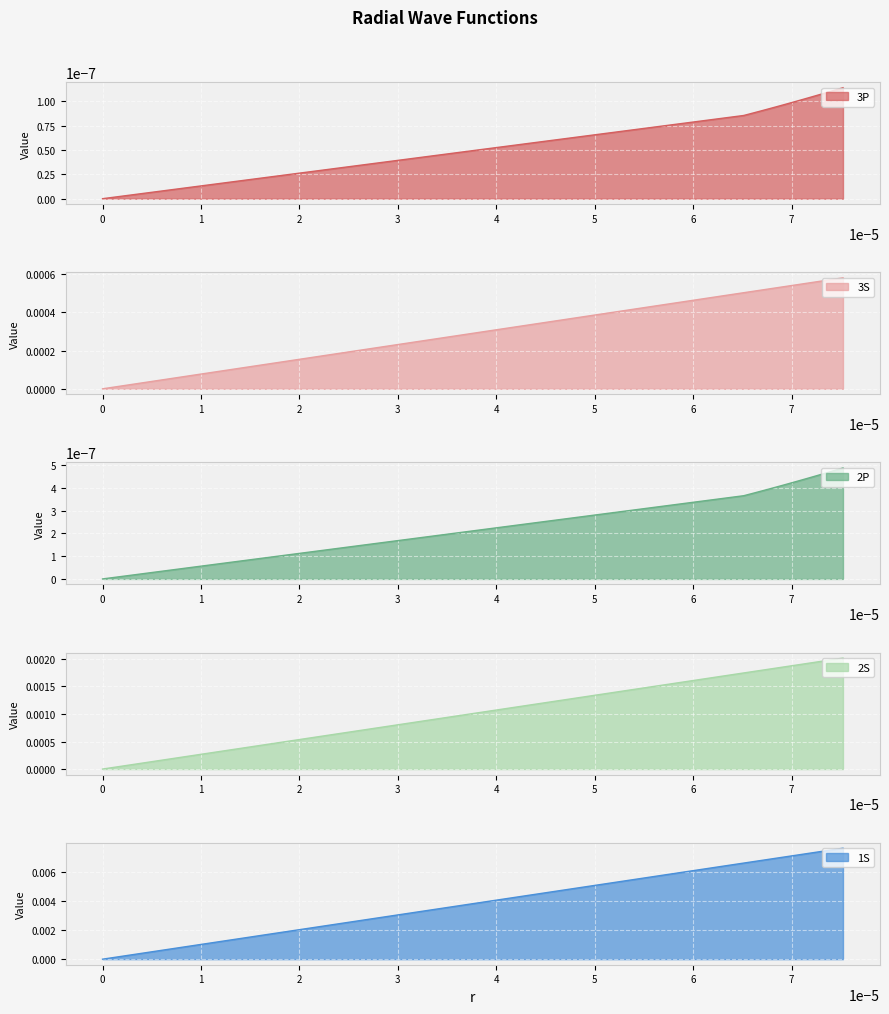

Which series has the largest range (max minus min)?

3P